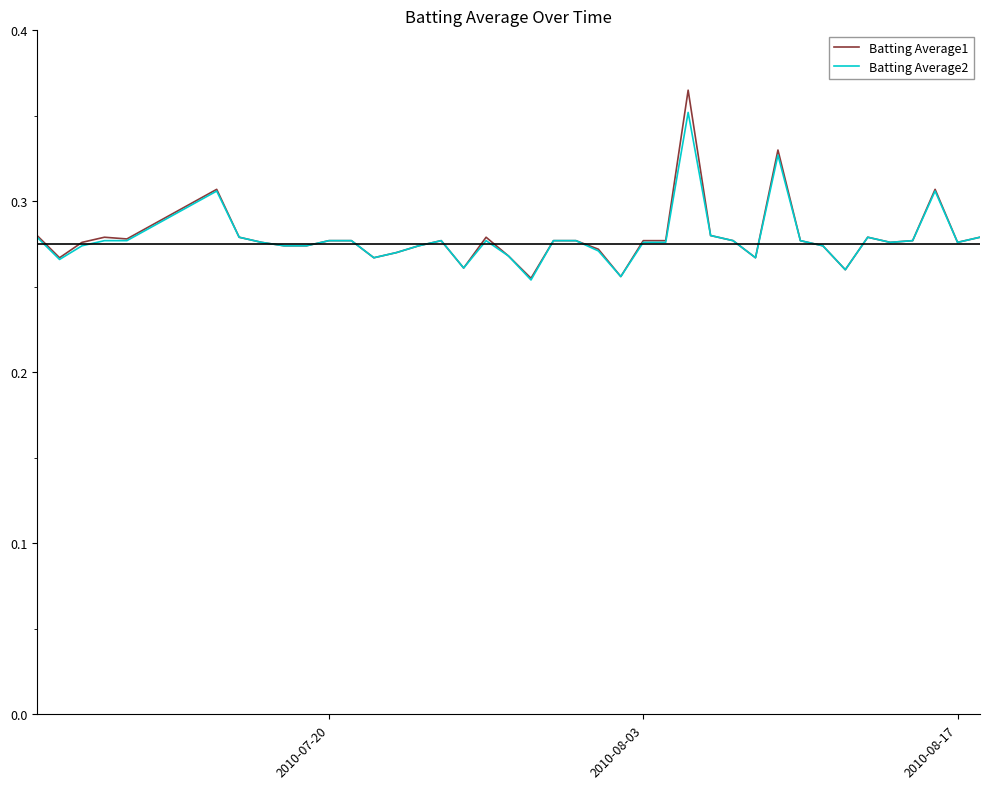

Which series has the largest range (max minus min)?

Batting Average1